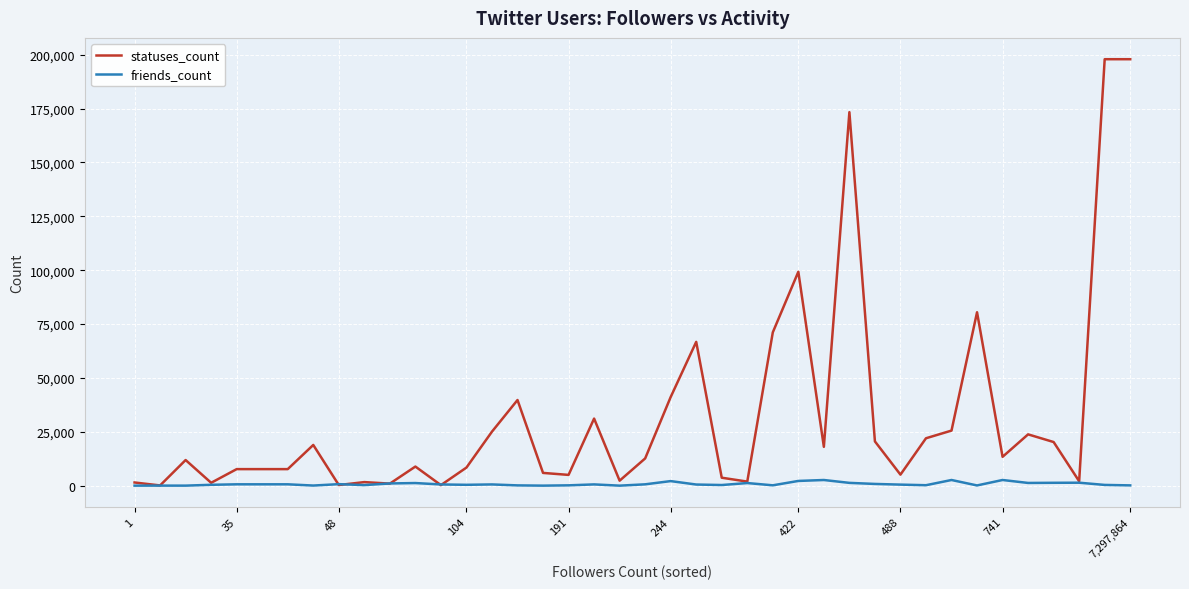

Is this an area chart (filled region under the line)?

No